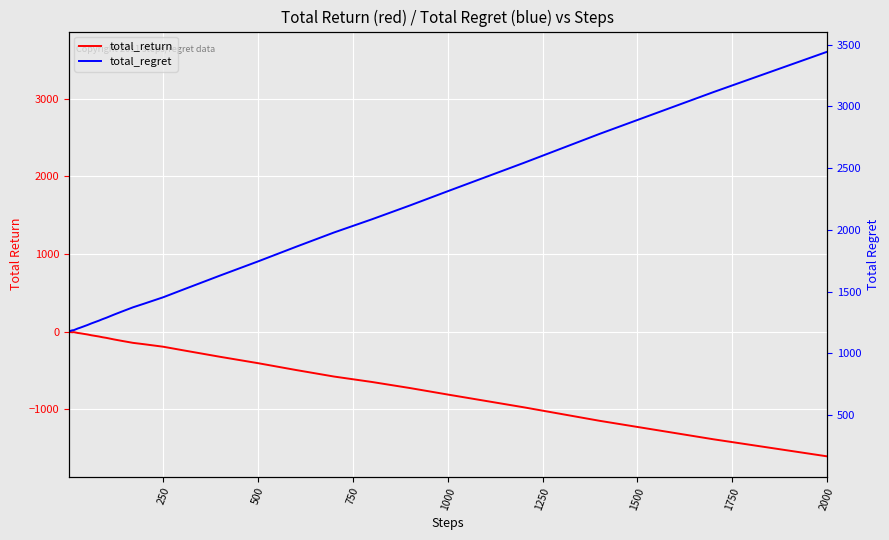

What is the minimum value shown in the chart?

-1606